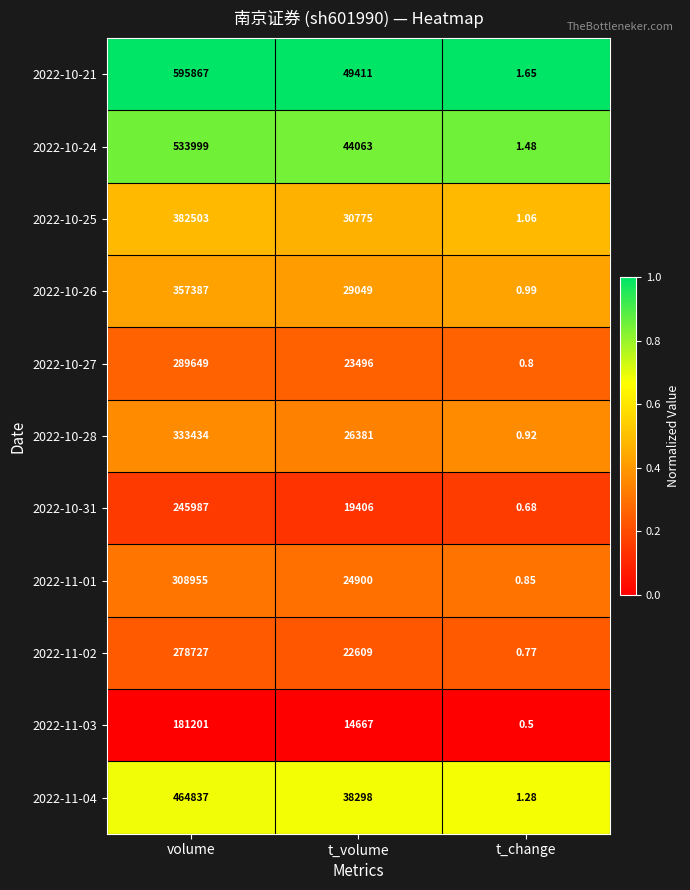

Rank the series at volume from highest to lowest value.

2022-10-21, 2022-10-24, 2022-11-04, 2022-10-25, 2022-10-26, 2022-10-28, 2022-11-01, 2022-10-27, 2022-11-02, 2022-10-31, 2022-11-03